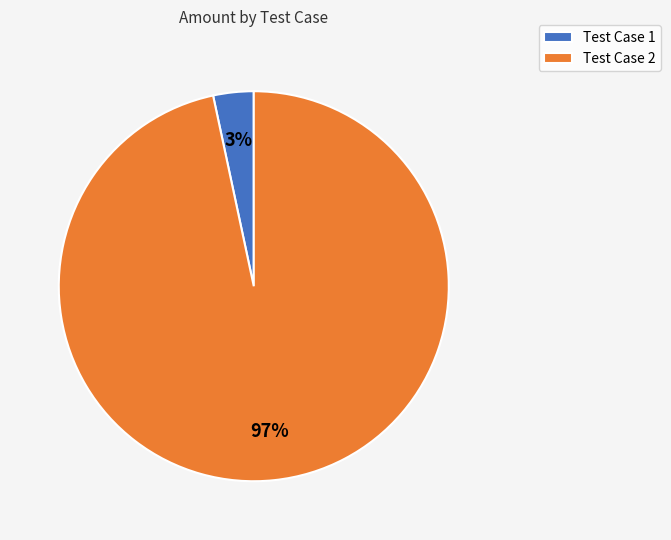

Is the sum of Test Case 2 and Test Case 1 greater than half?

Yes